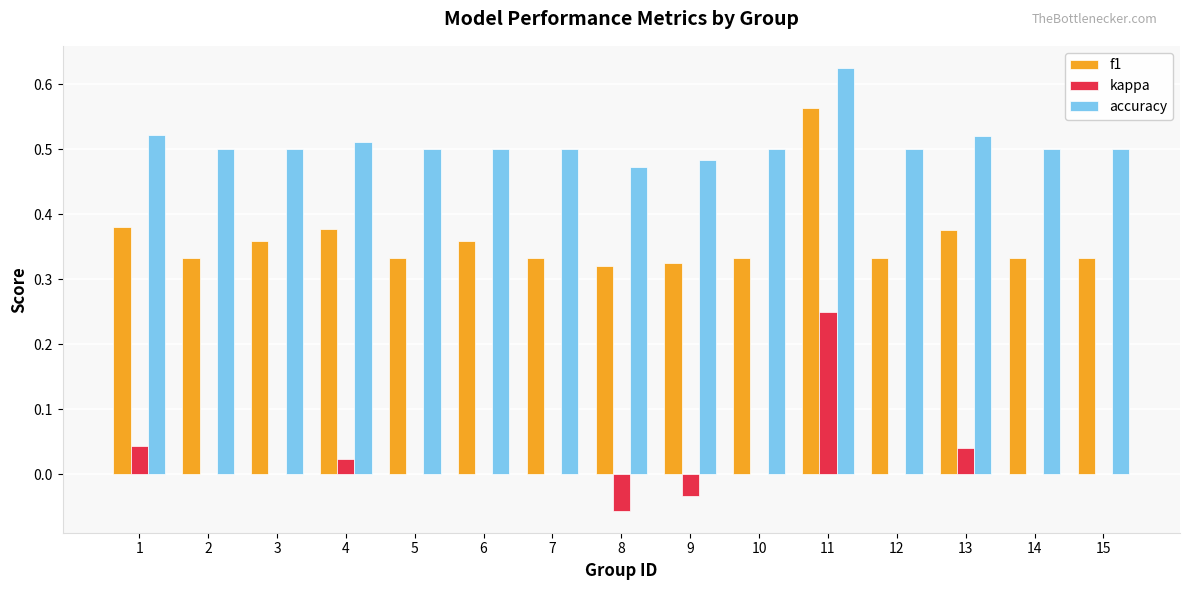

What is the sum of all accuracy values?

7.6